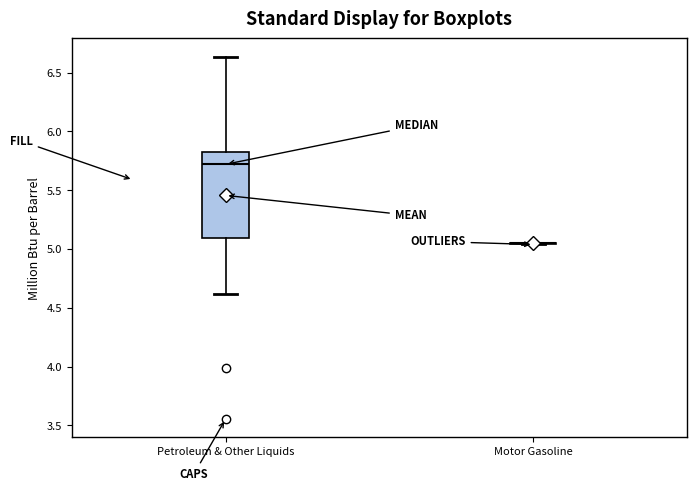

Reading left to right, transcribe this box plot: for each box, give where its median line is, the range the box spans, and where its two whiskers end, as read against the y-axis. The values are not printed on the chart, so give them approximately, as read against the axis.

Petroleum & Other Liquids: median 5.70, box 5.10 to 5.80, whiskers 4.60 to 6.65
Motor Gasoline: box collapsed to a line at 5.05, whiskers 5.05 to 5.05